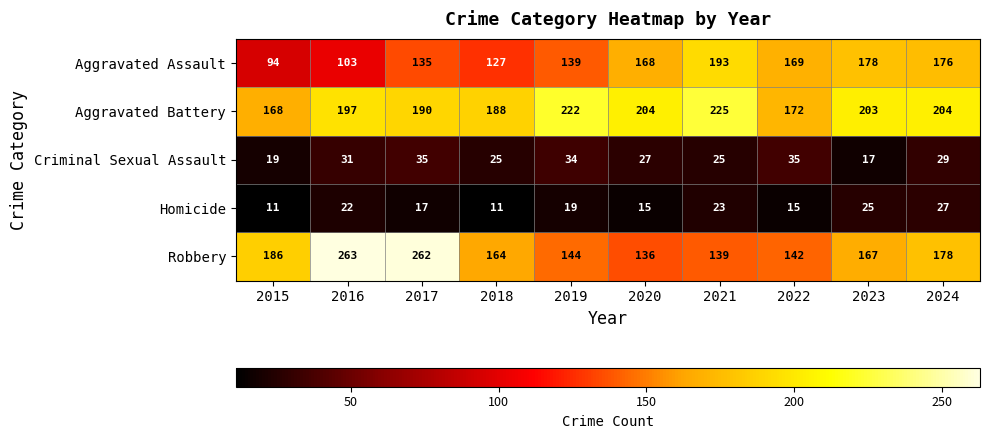

Count the number of categories in the chart.

10